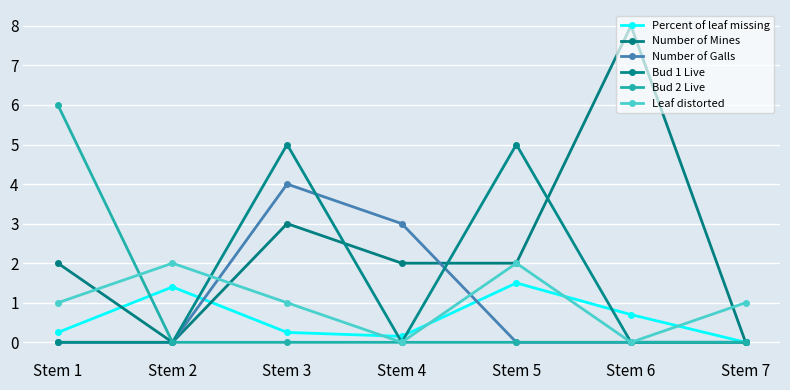

What is the average value of the Number of Galls series?

1.0